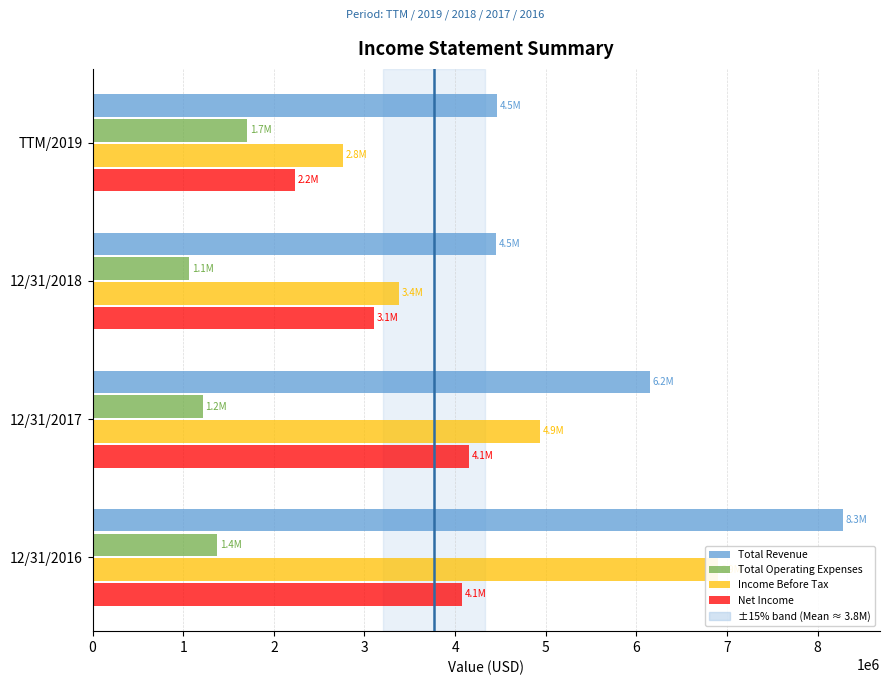

The value of Income Before Tax at 12/31/2017 is 1790595. True or false?

False